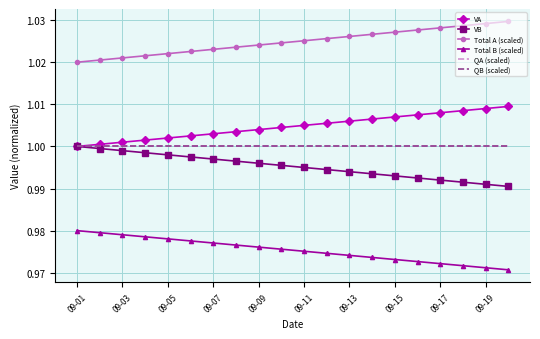

List the series in order of their peak value, lowest first.

Total B (scaled), VB, QA (scaled), QB (scaled), VA, Total A (scaled)